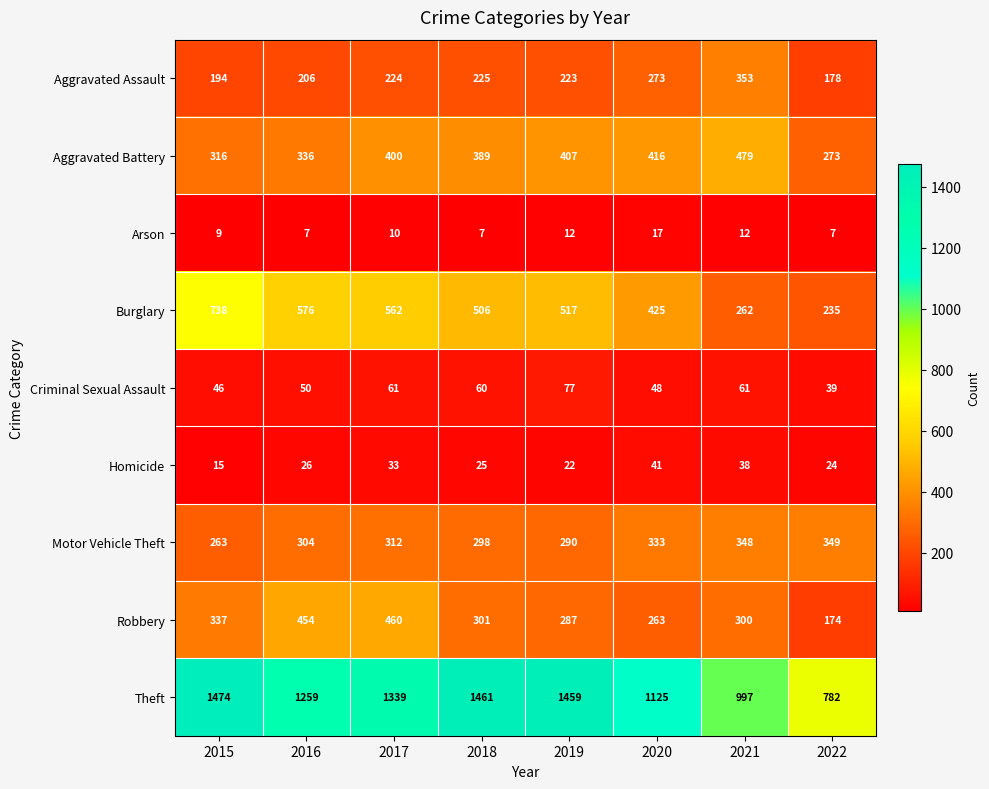

What is the greatest value displayed?

1474